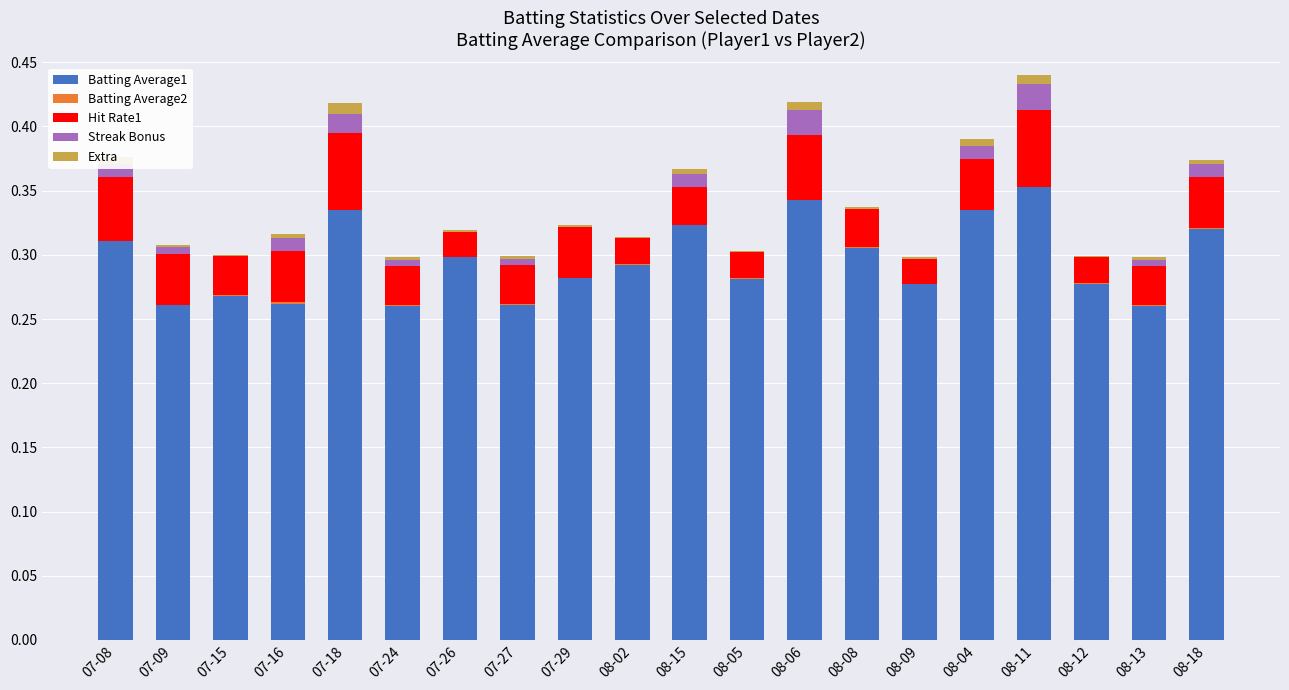

What is the difference between the highest and lowest values at 08-02?

0.3